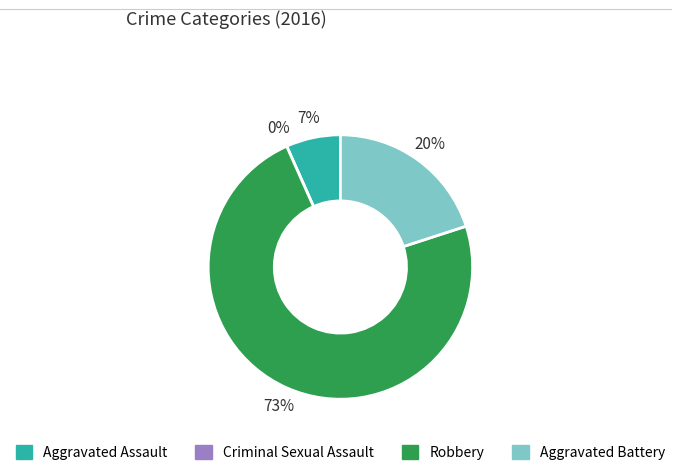

Is Robbery the majority of the pie?

Yes